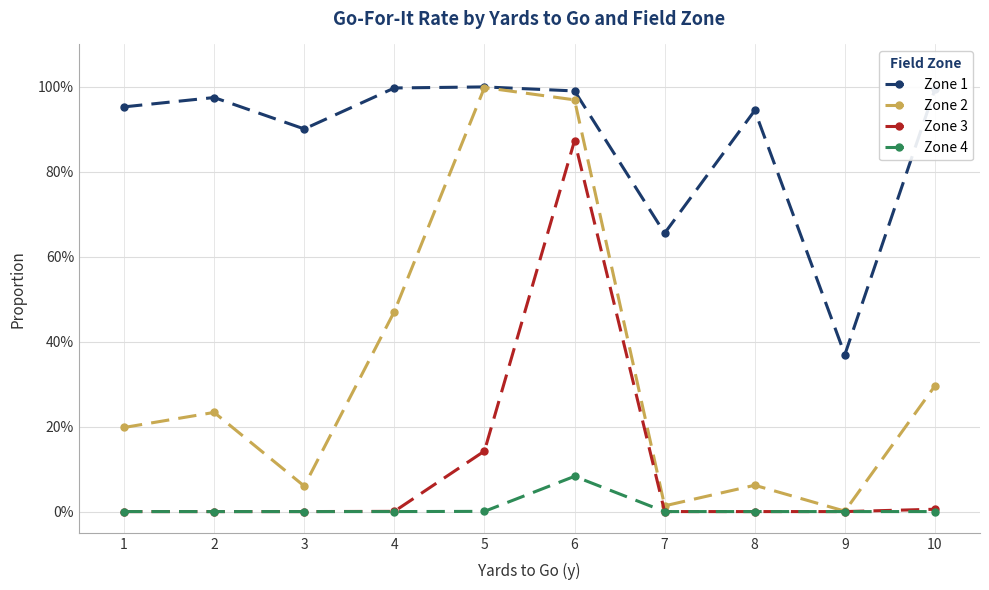

Is the value of Zone 4 at 8 greater than the value of Zone 3 at 10?

No